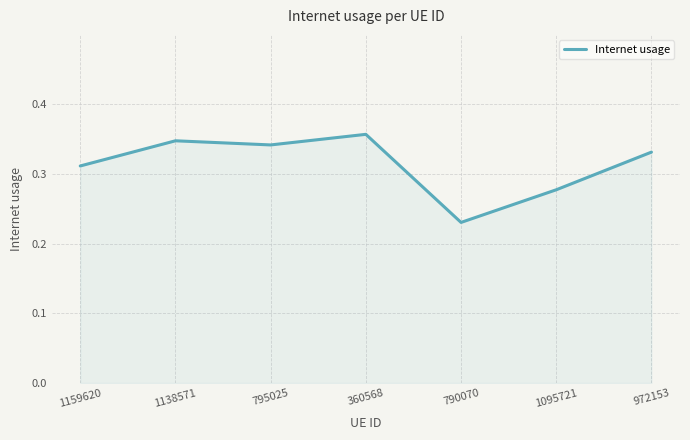

What is the sum of the values at 972153 and 1095721?

0.6